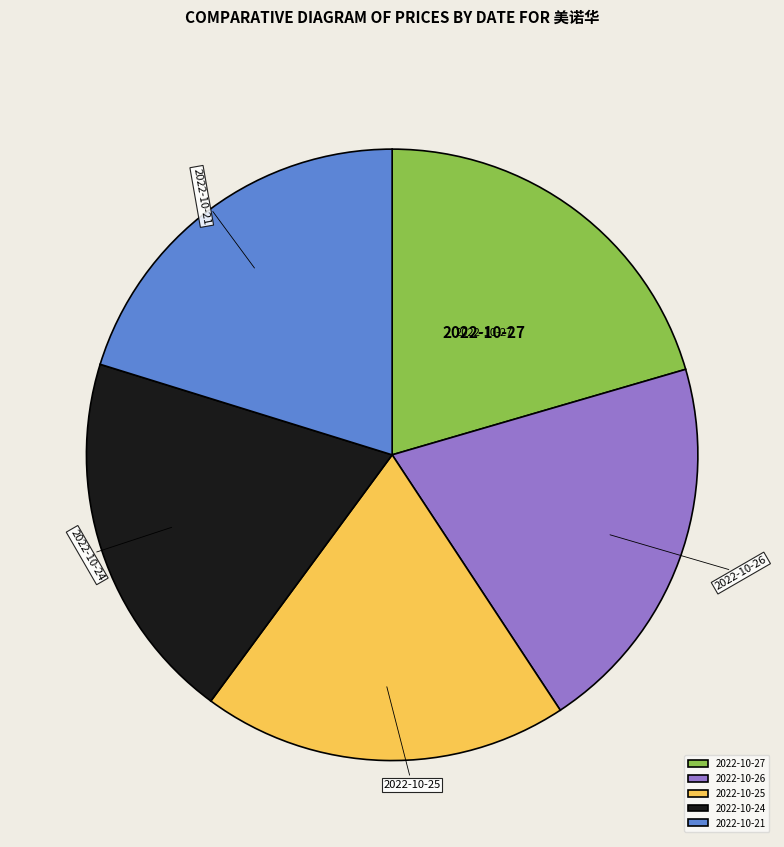

Is 2022-10-25 the majority of the pie?

No